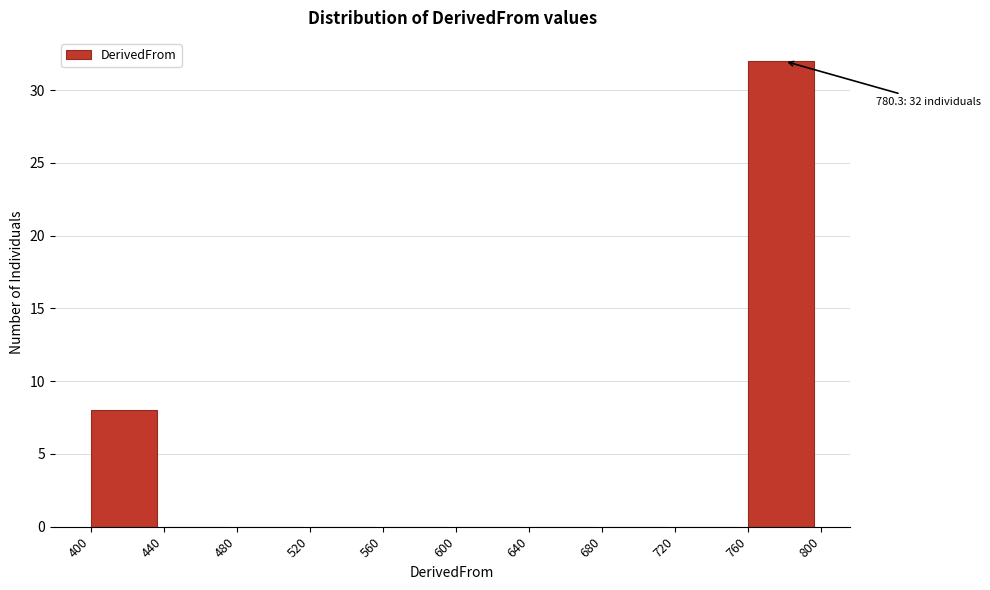

Which range on the x-axis has the tallest bar?

760 to 800